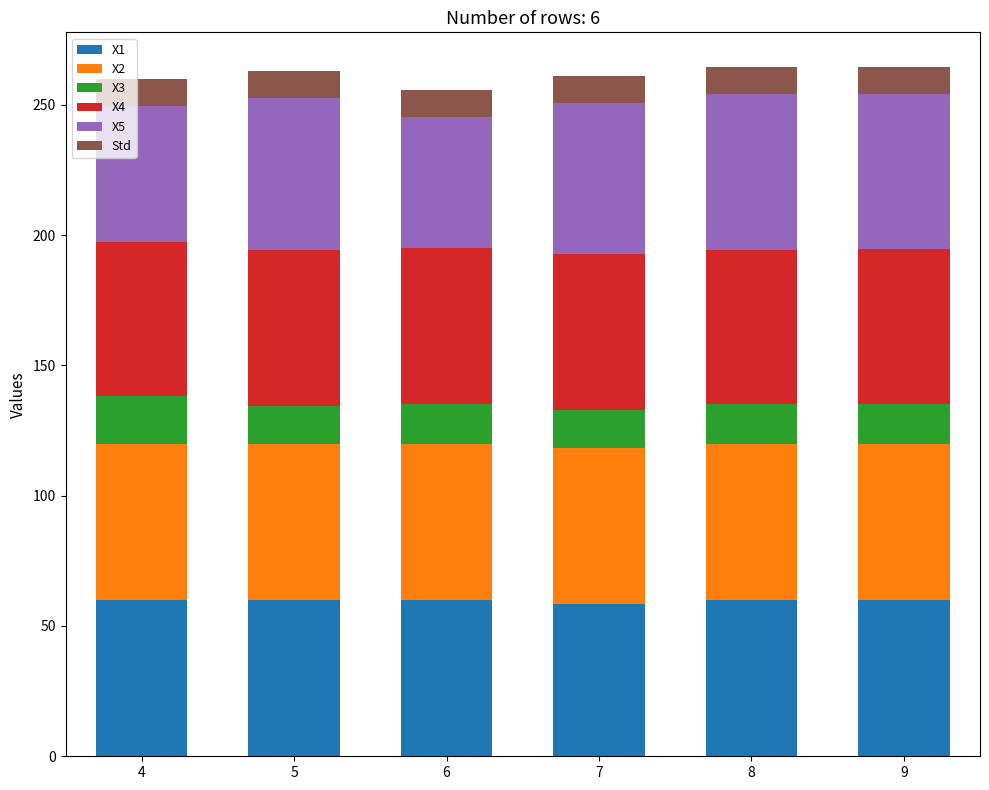

What is the sum of all X1 values?

358.3